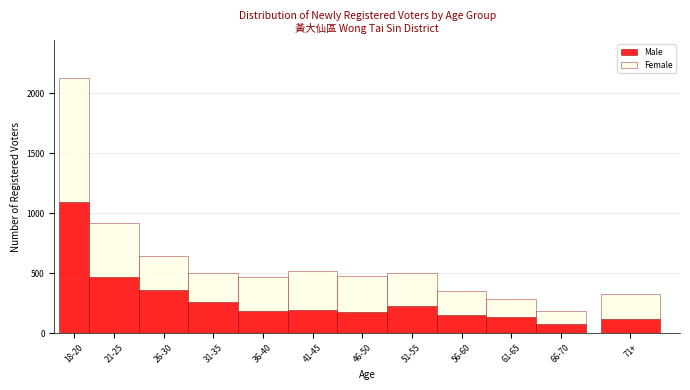

What is the sum of all Male values?

3451